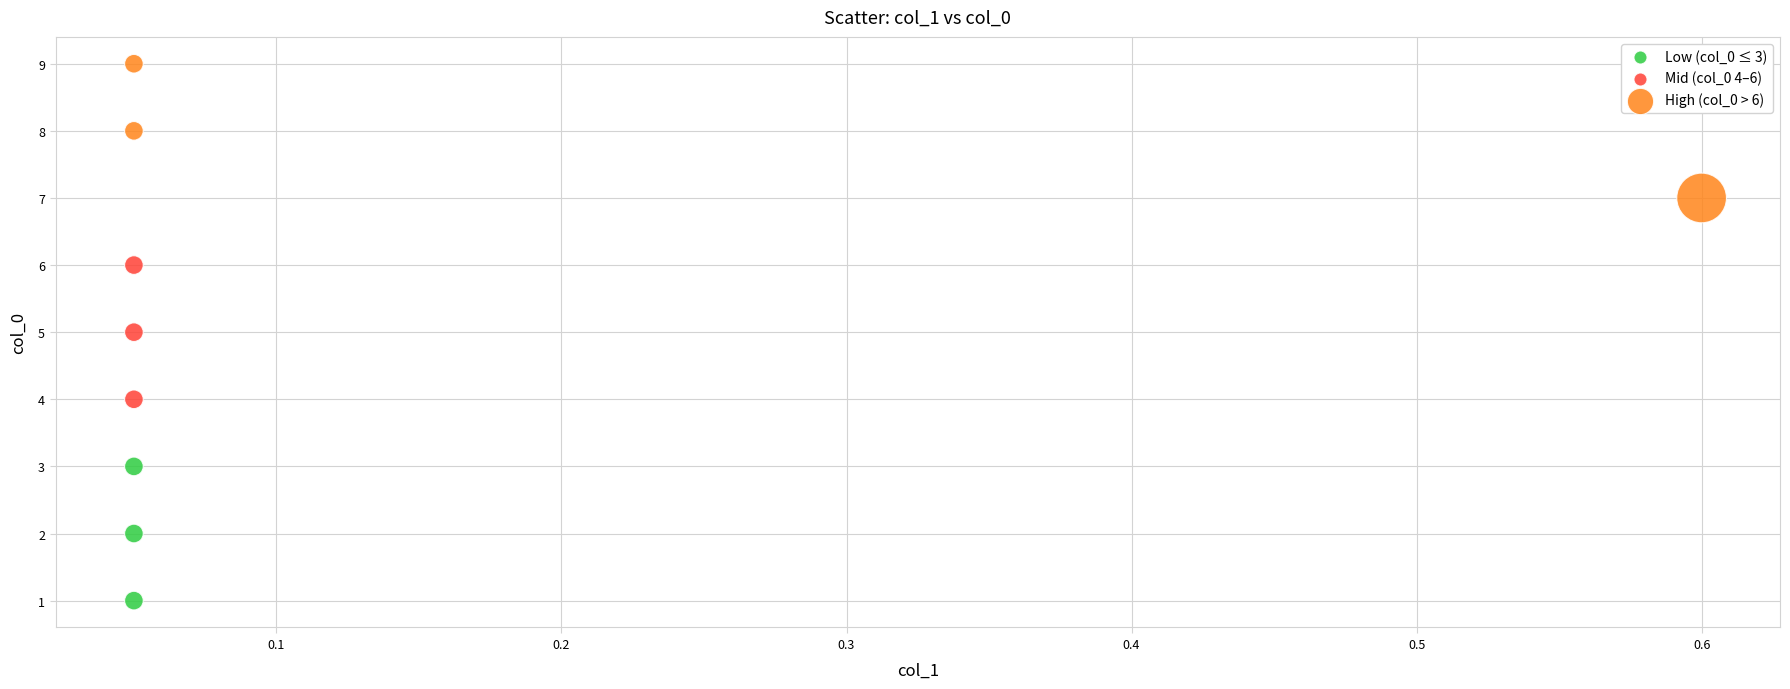

Which series reaches the minimum Y coordinate?

Low (col_0 ≤ 3)